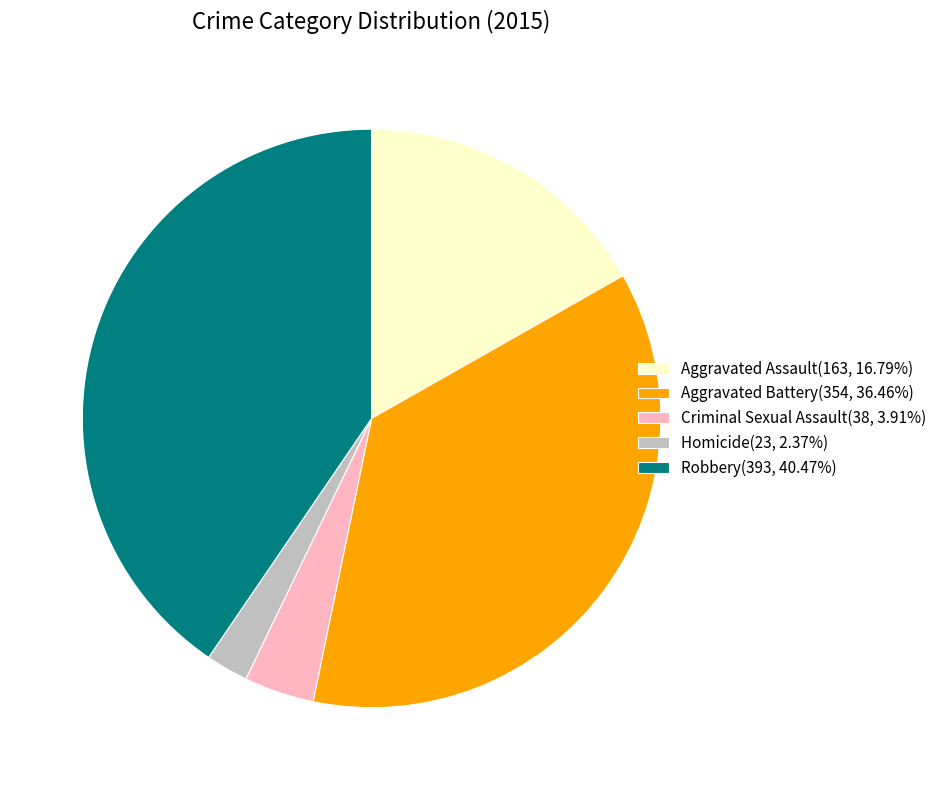

Is there a majority slice in this chart?

No